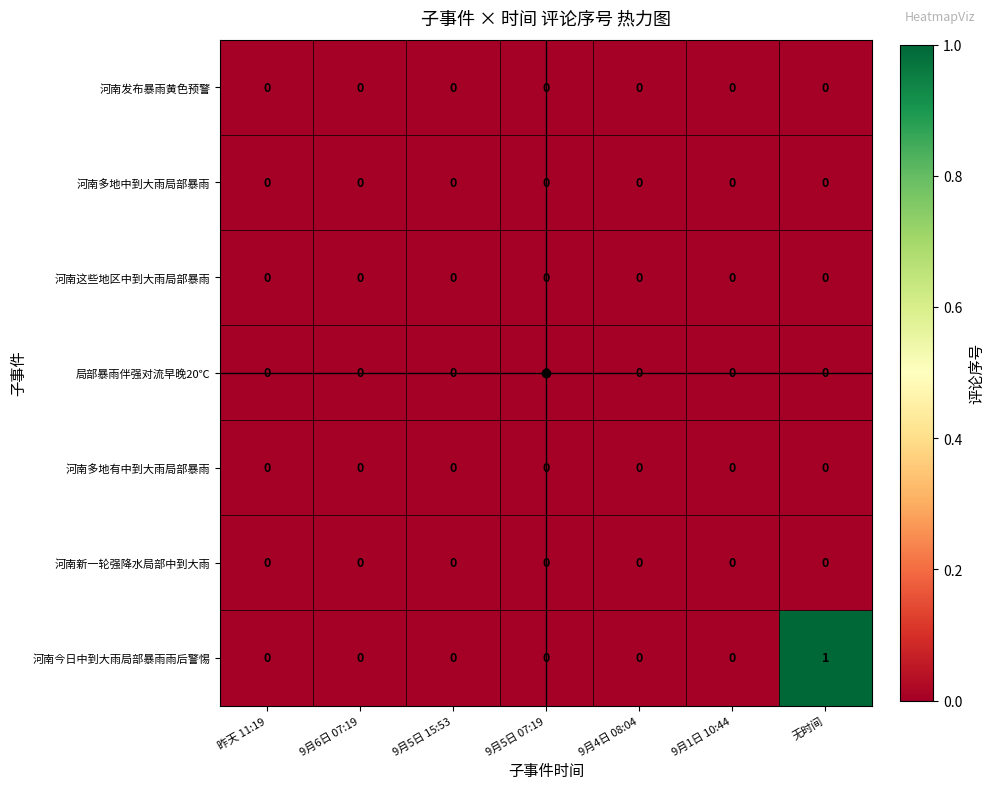

True or false: 河南今日中到大雨局部暴雨雨后警惕 has a value of 0 at 9月1日 10:44.

True